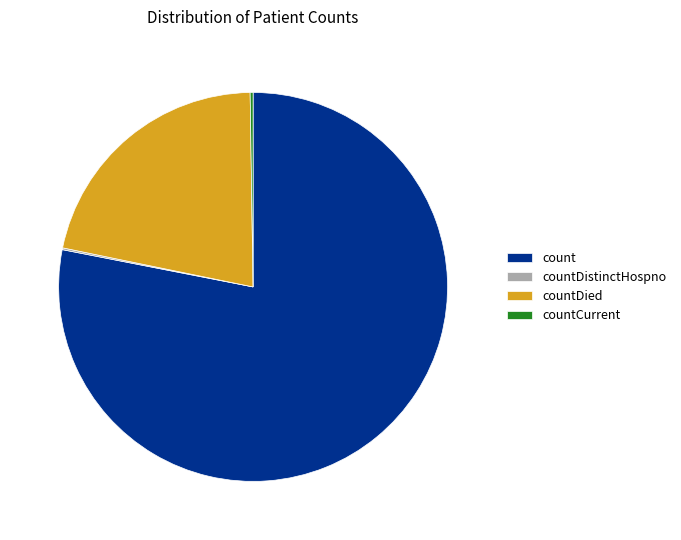

Which slice is the largest?

count